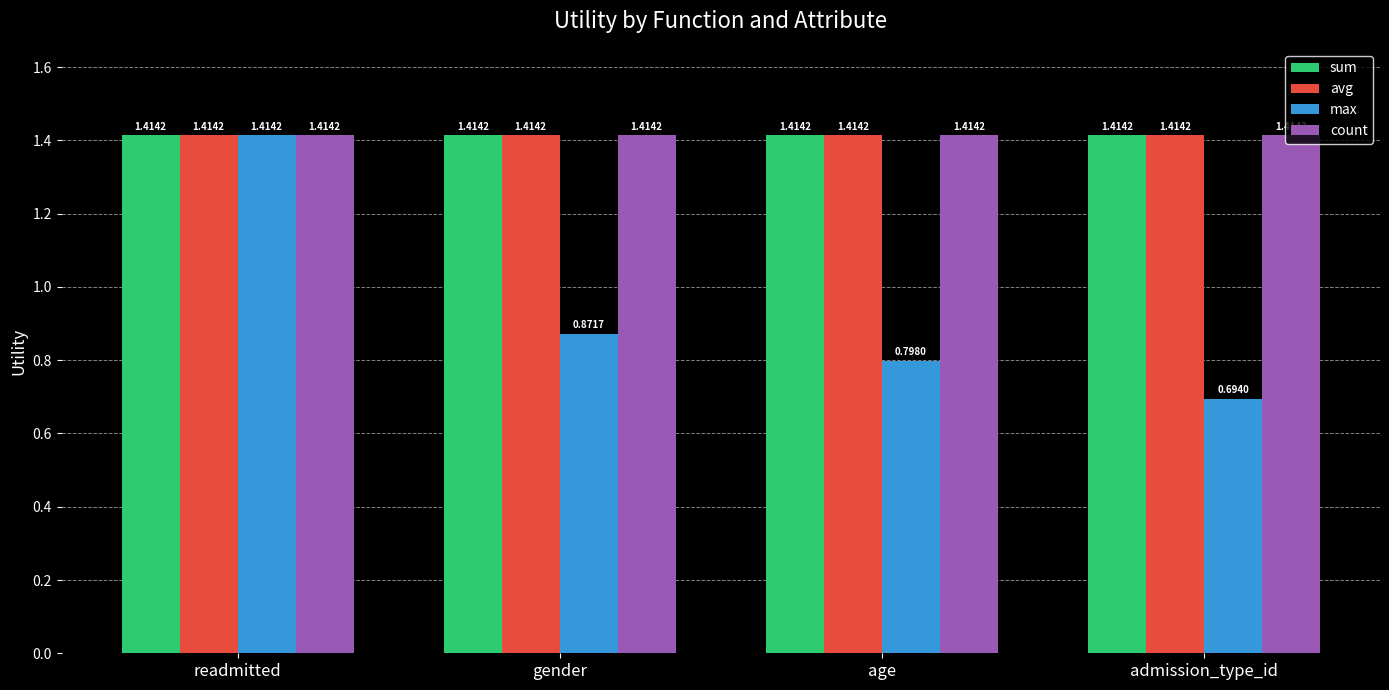

At which category is the sum across all series the highest?

readmitted